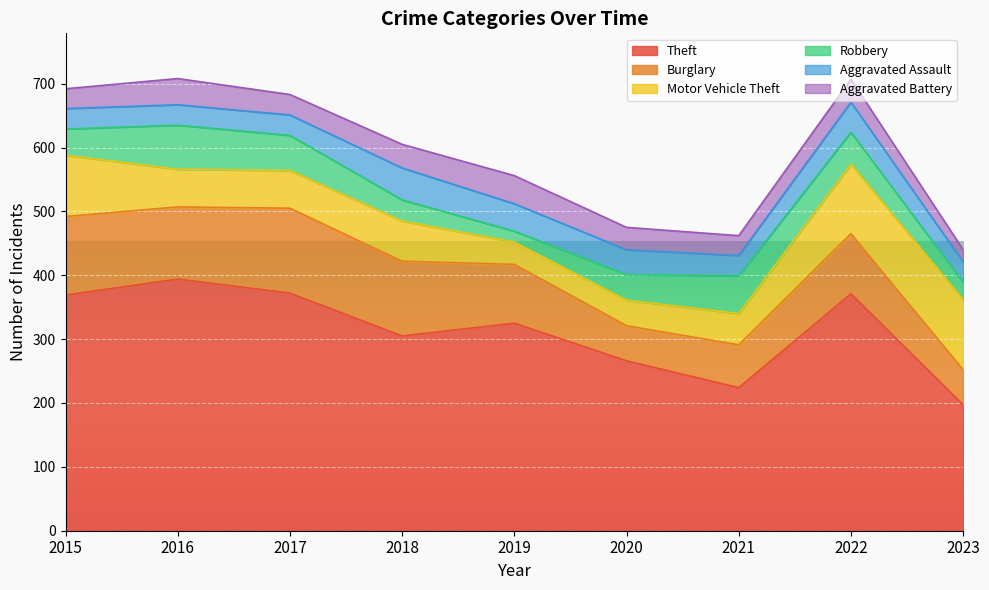

What is the spread (max minus min) of values at 2020?

231